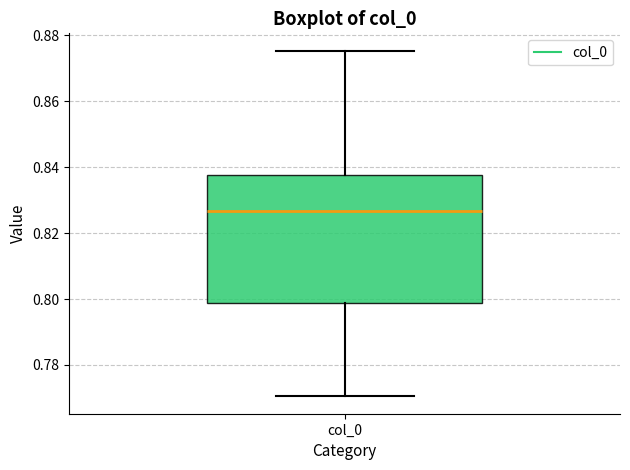

Where is the upper edge of the box for col_0 on the y-axis? The values are not printed on the chart, so give them approximately, as read against the axis.

0.838